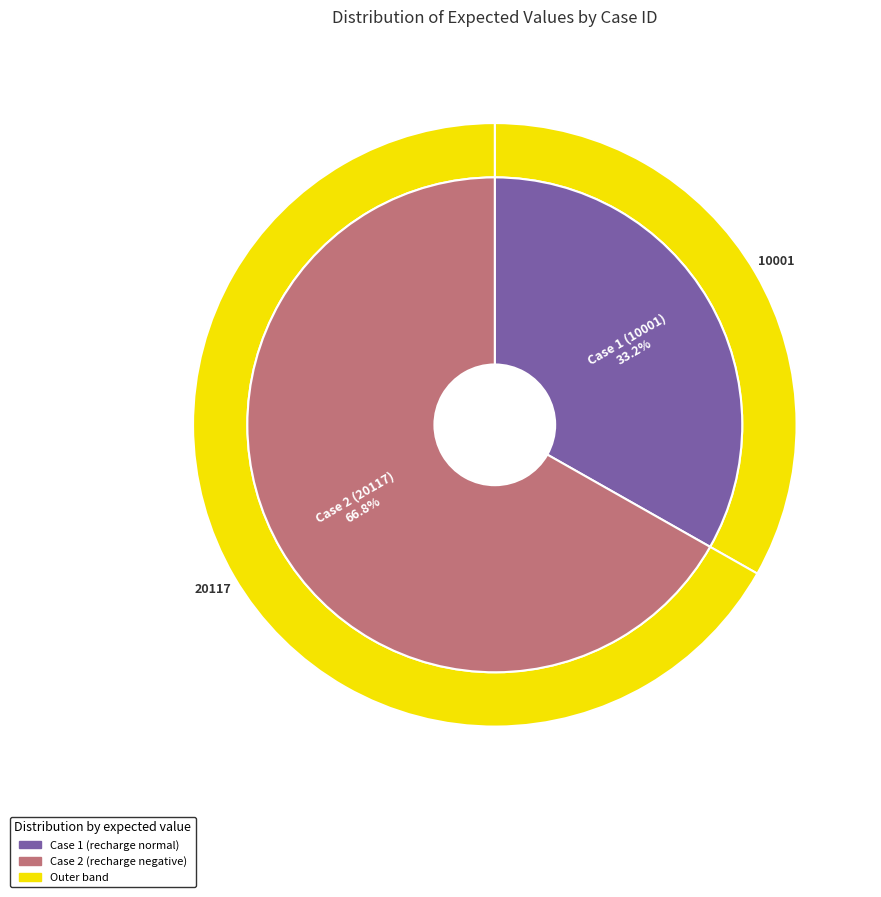

Which category accounts for the majority?

2